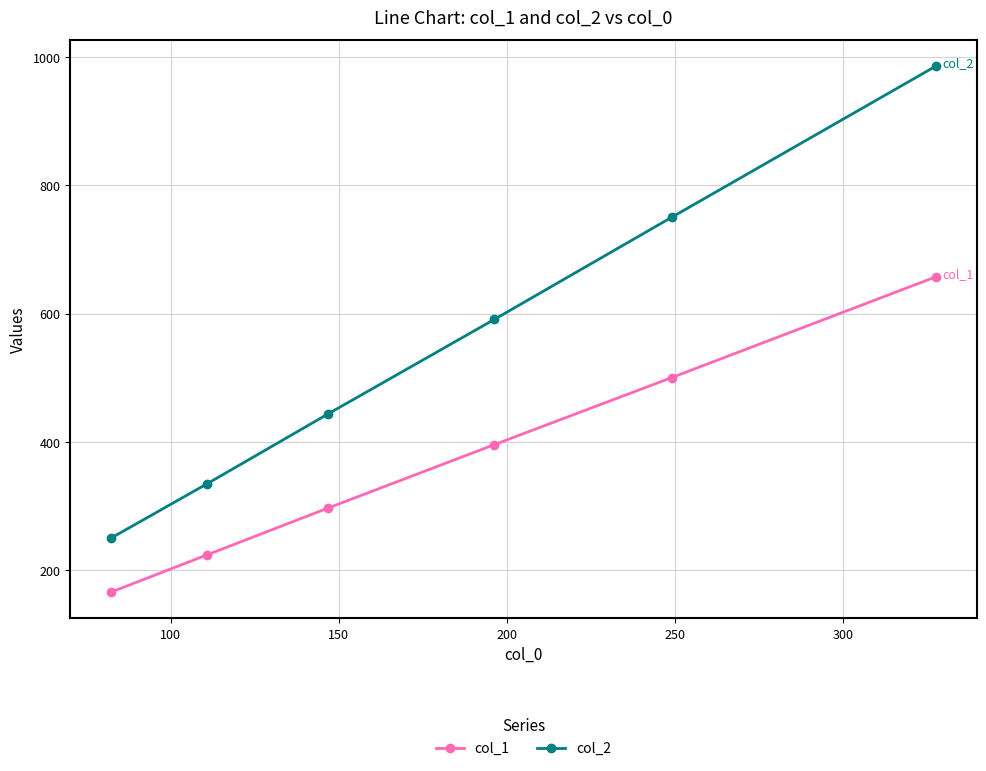

What is the sum of all col_1 values?

2238.9